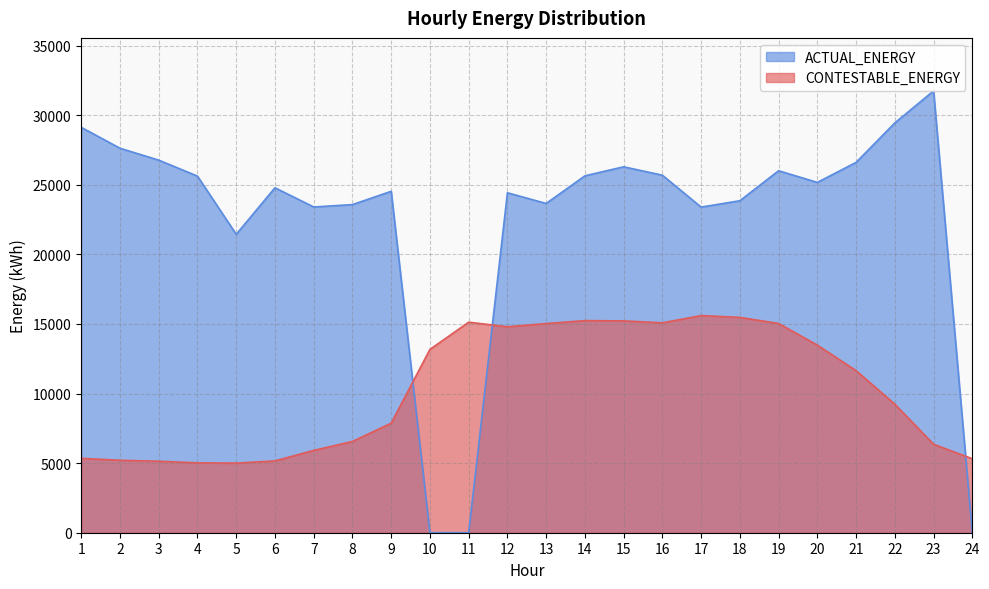

Does the chart display data point markers on the line(s)?

No